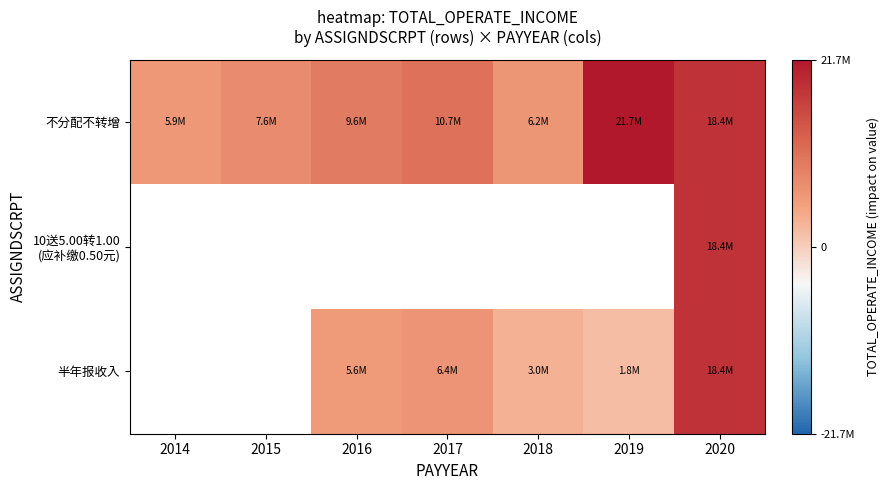

True or false: 半年报收入 has a value of 5571971.0 at 2016.

True